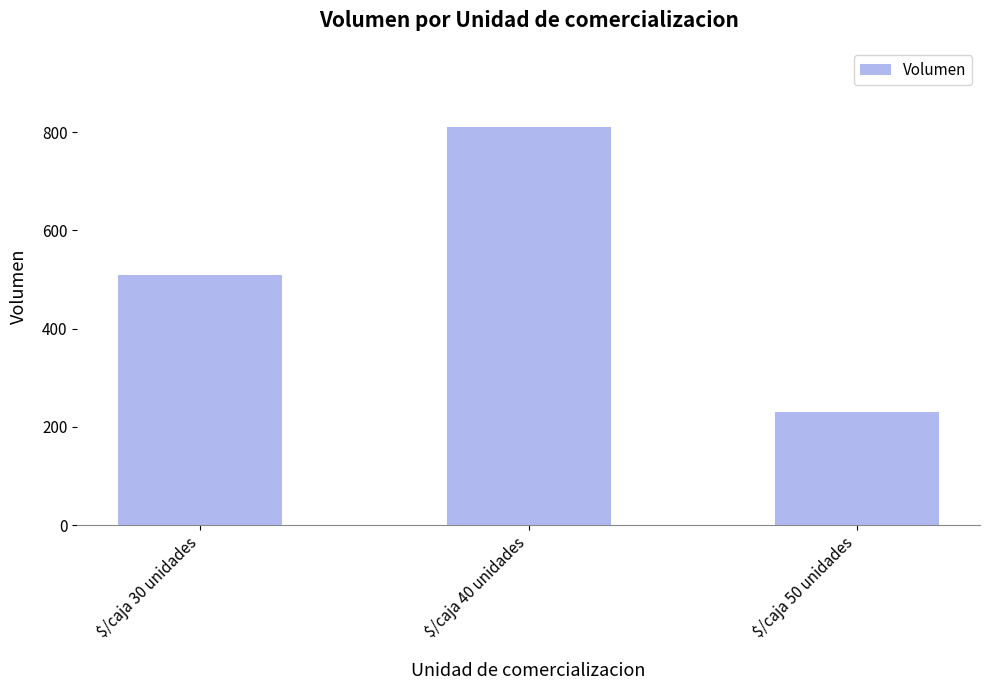

List the labels in order of value, largest first.

$/caja 40 unidades, $/caja 30 unidades, $/caja 50 unidades